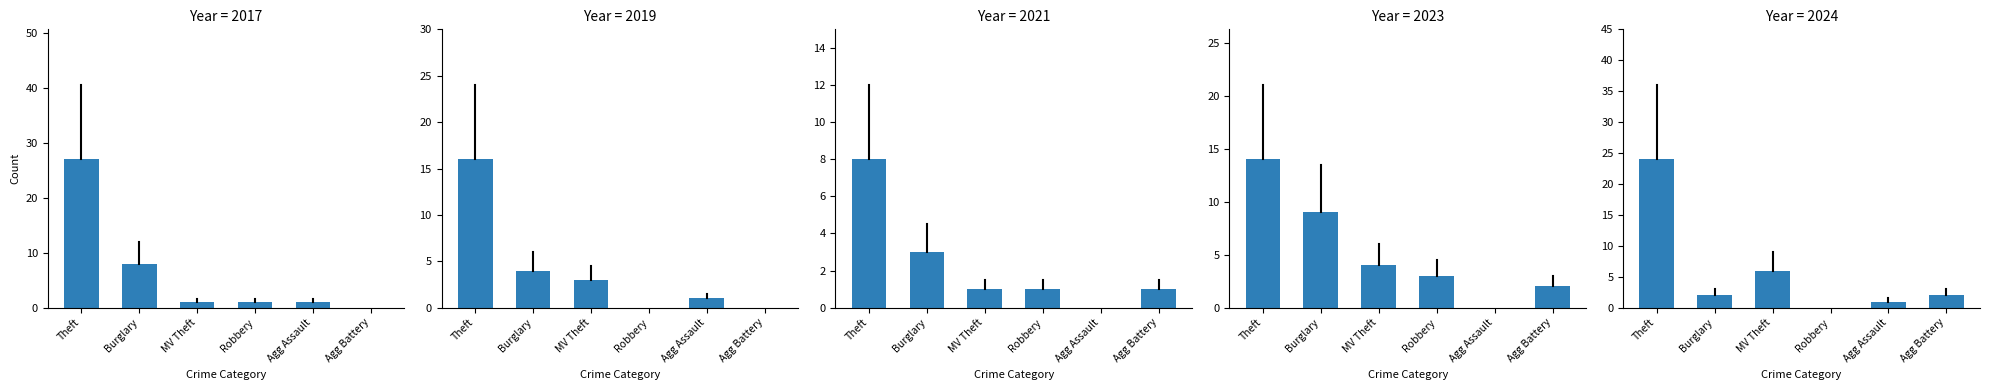

At which label does Year 2017 first exceed 1?

Theft